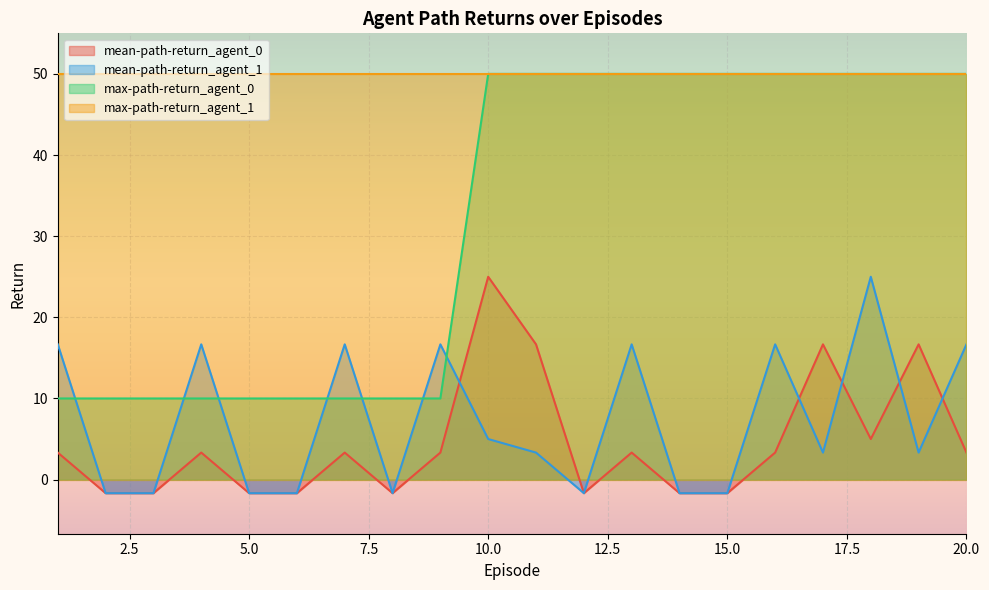

Which series has the largest range (max minus min)?

max-path-return_agent_0